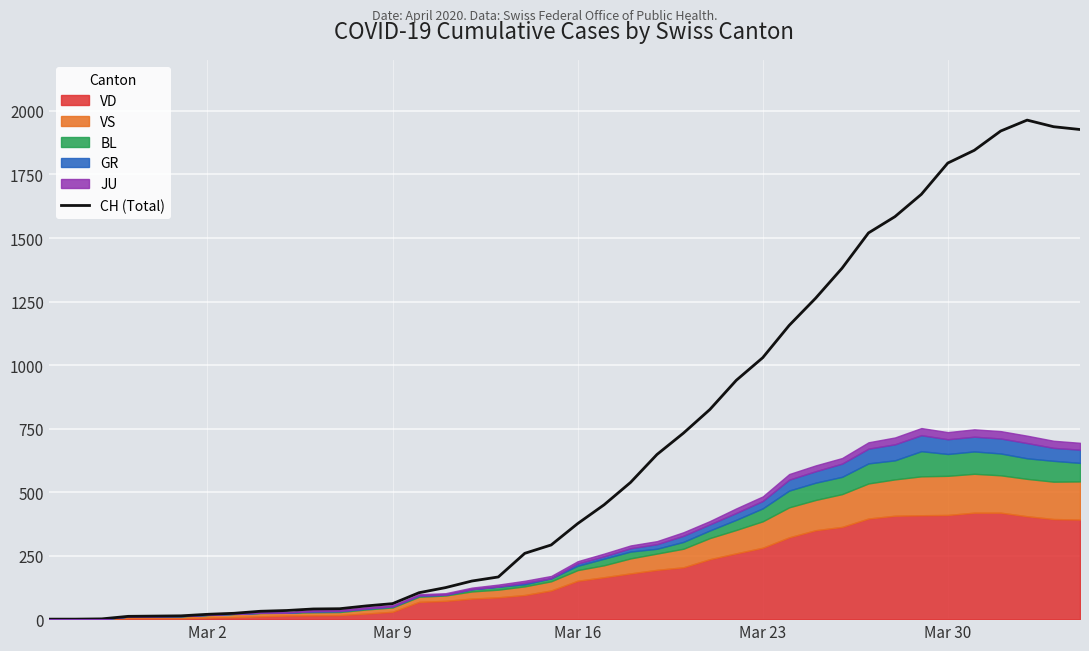

Reading left to right, extract all data points from this chart.

0	0	1	11	12	13	19	23	31	34	40	41	52	61	104	124	150	166	259	292	376	450	538	648	732	825	940	1029	1156	1263	1381	1520	1584	1672	1795	1845	1921	1964	1938	1927